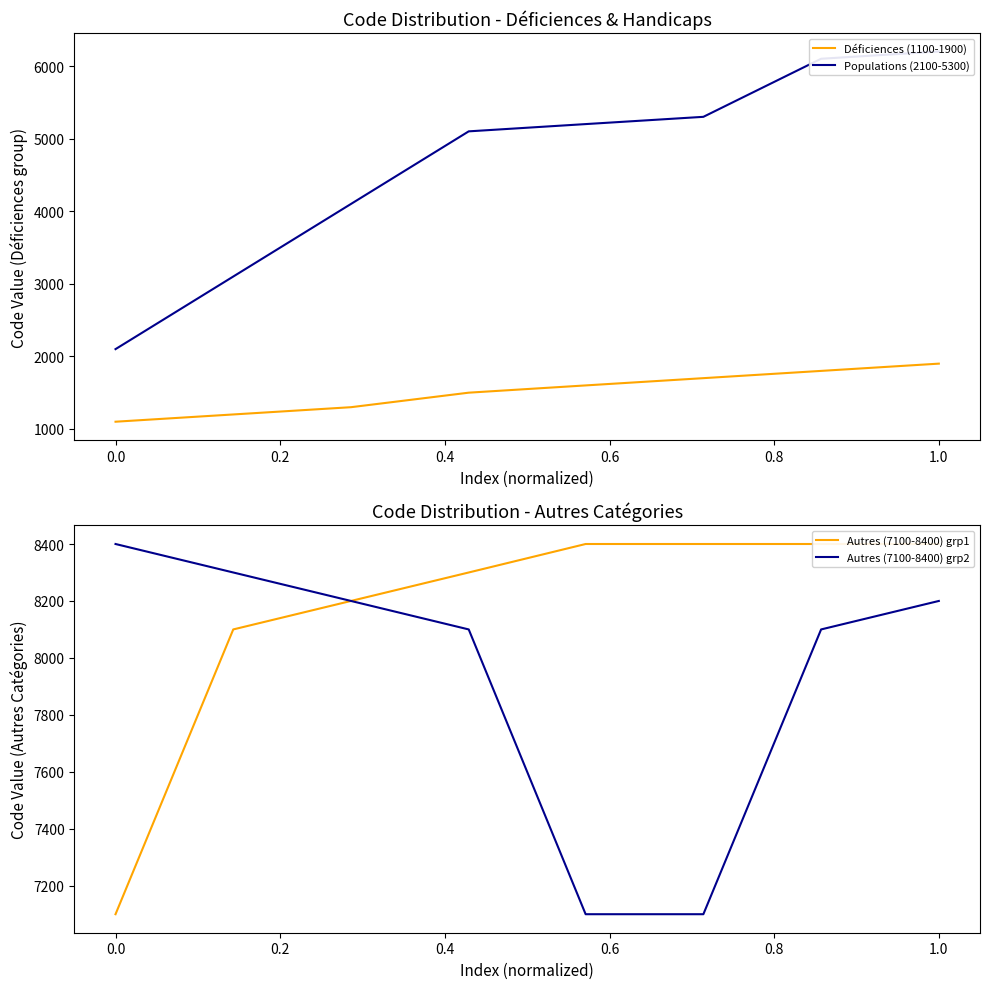

What is the approximate value of Autres (7100-8400) grp2 at 0.0, to the nearest 50?

8400